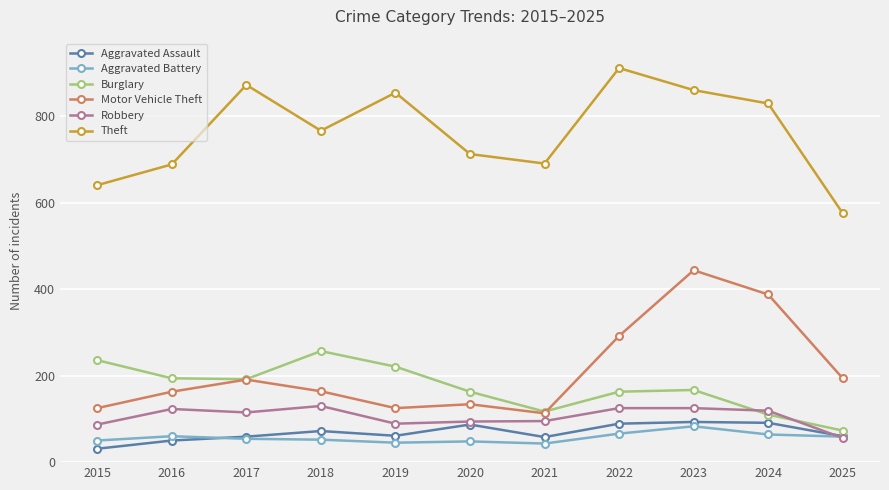

True or false: Burglary and Aggravated Assault intersect in this chart.

False